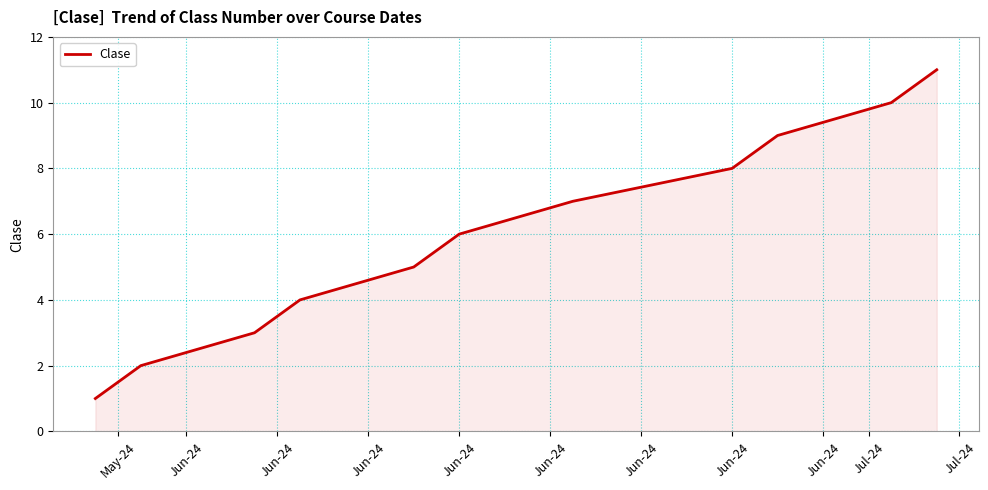

What is the maximum value shown in the chart?

11